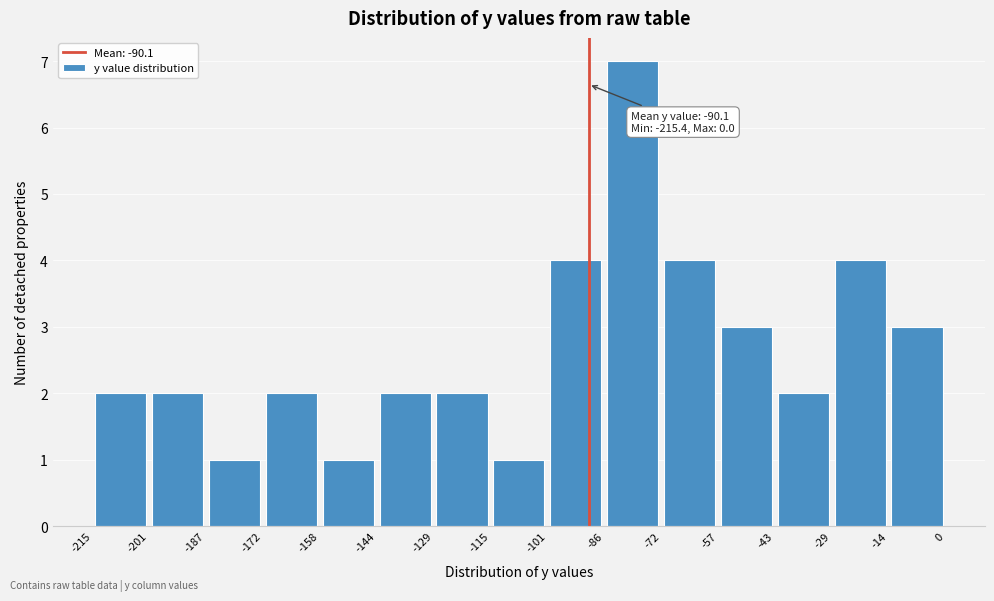

Over which range of the x-axis is the bar tallest?

-86 to -72